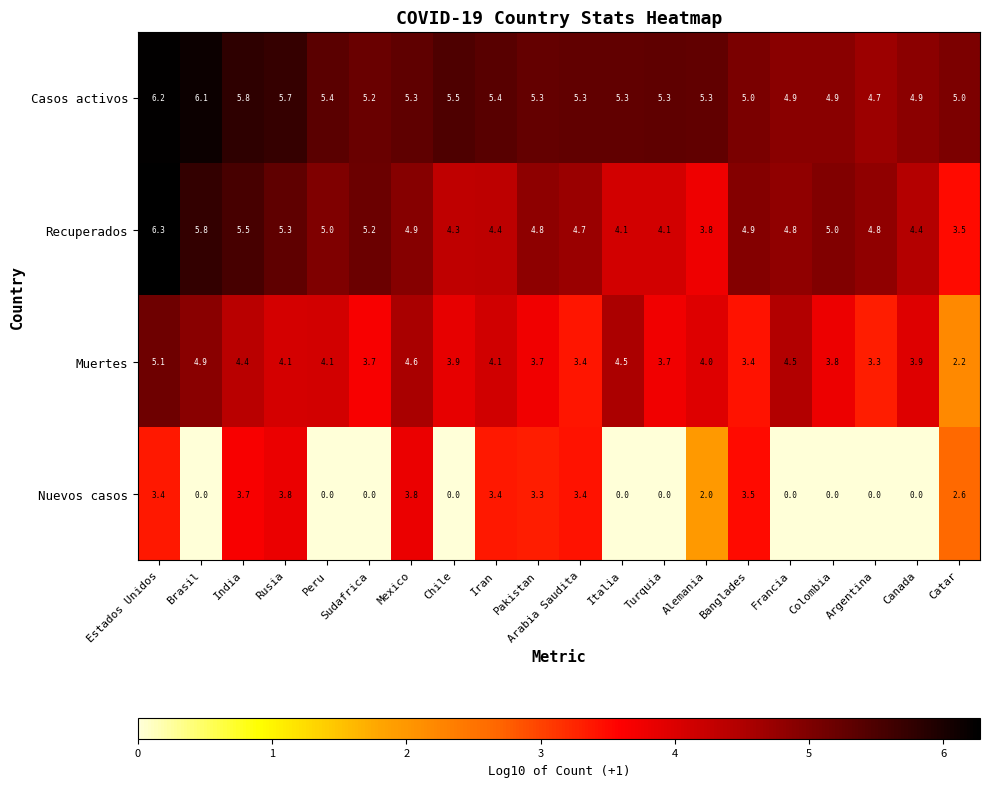

At which label is Muertes closest to 3?

Argentina